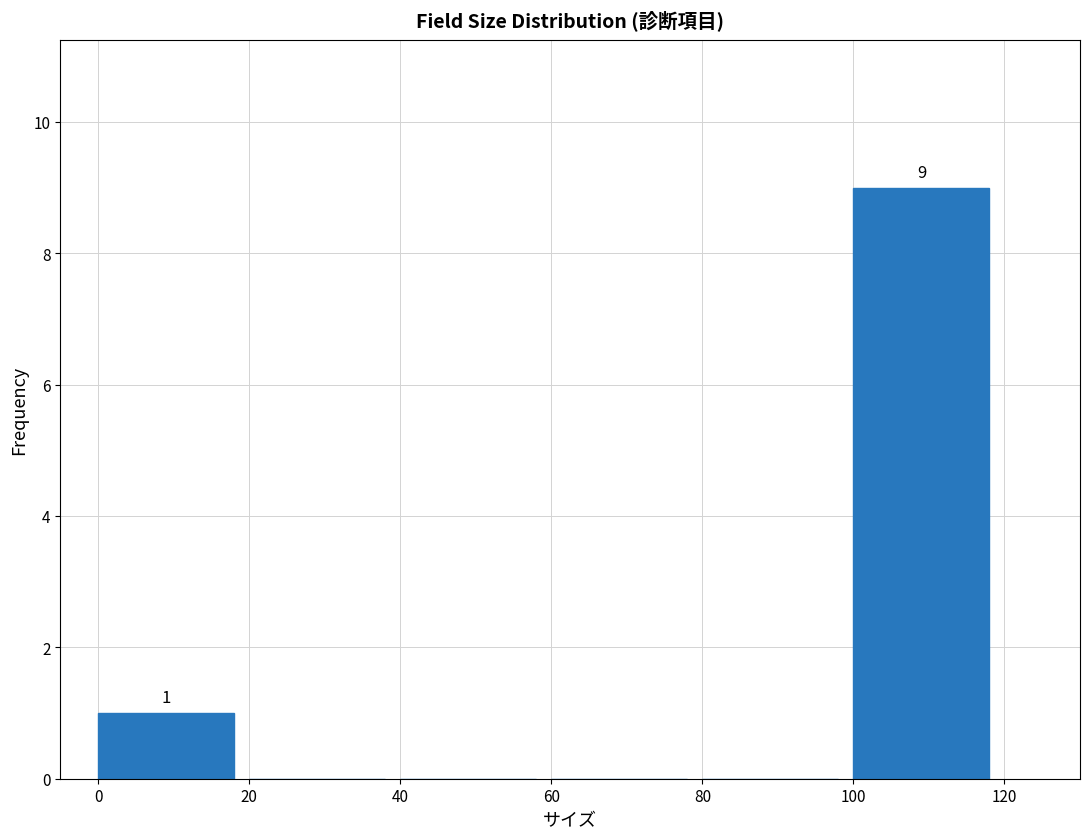

Over which range of the x-axis is the bar tallest?

100 to 120